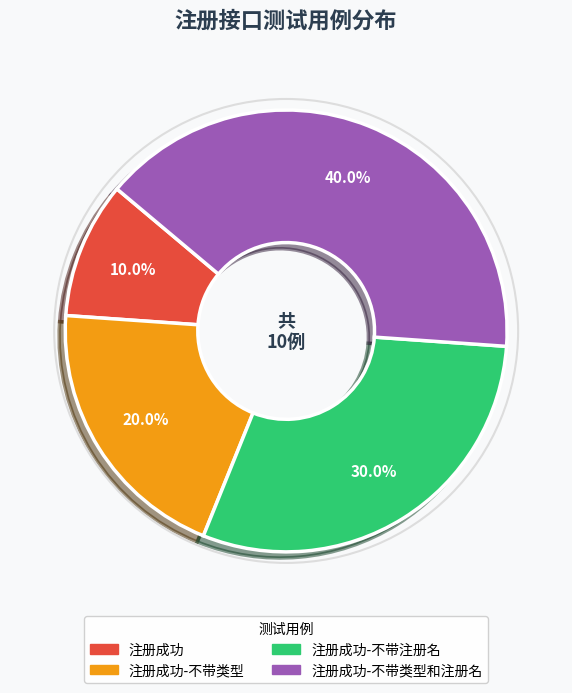

Does any single category account for the majority?

No